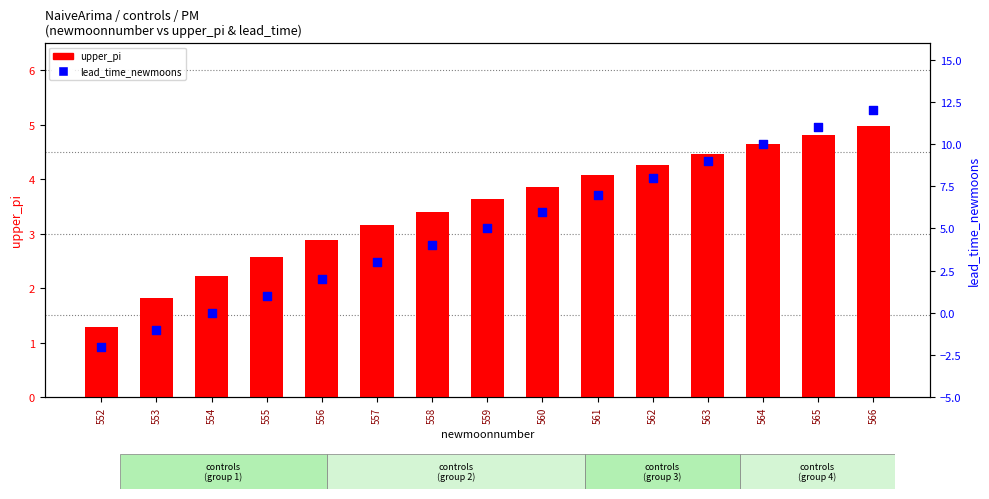

What is the total value across all series at 554?

2.2